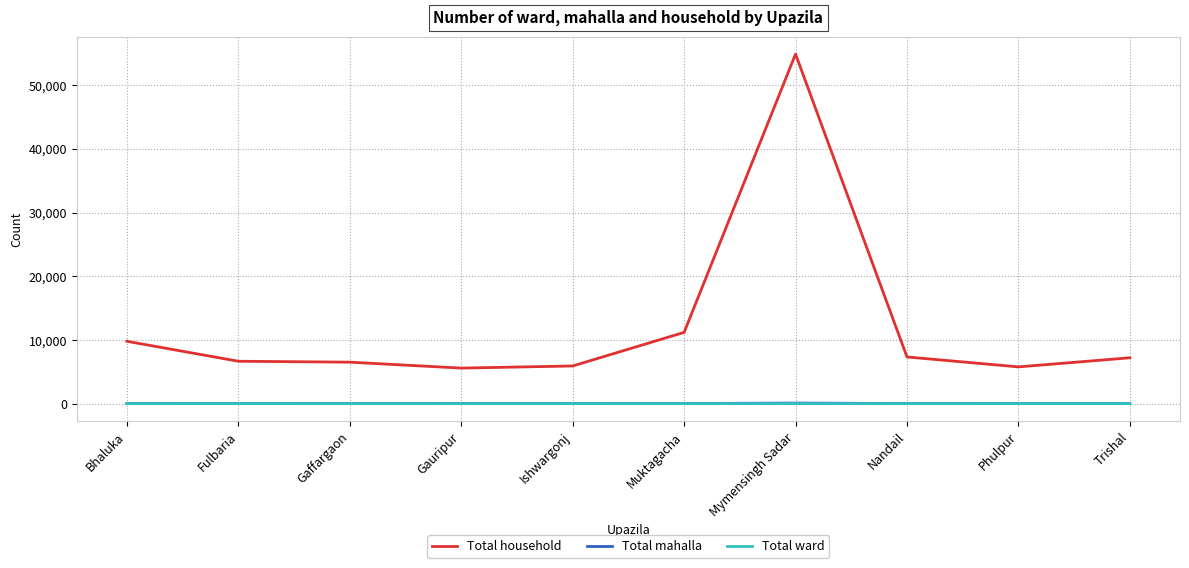

Which series has the widest spread of values?

Total household